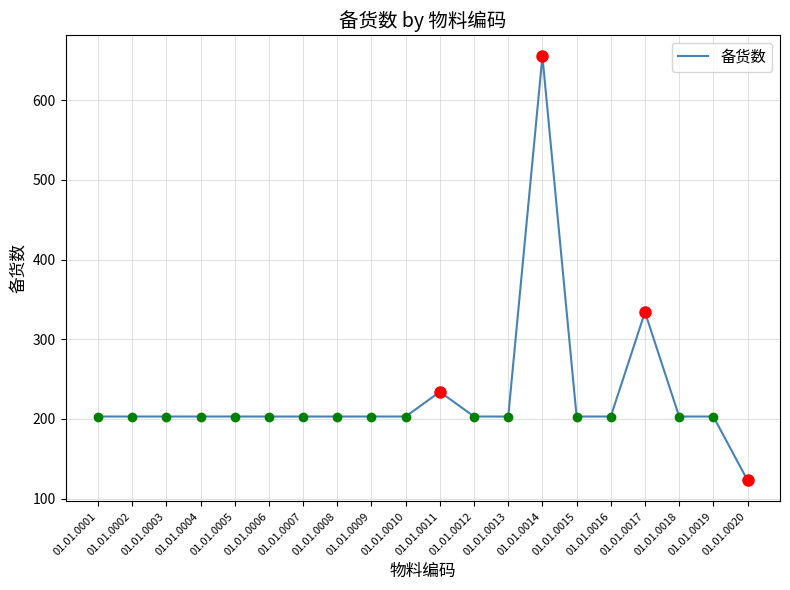

What is the sum of the values at 01.01.0011 and 01.01.0018?

437